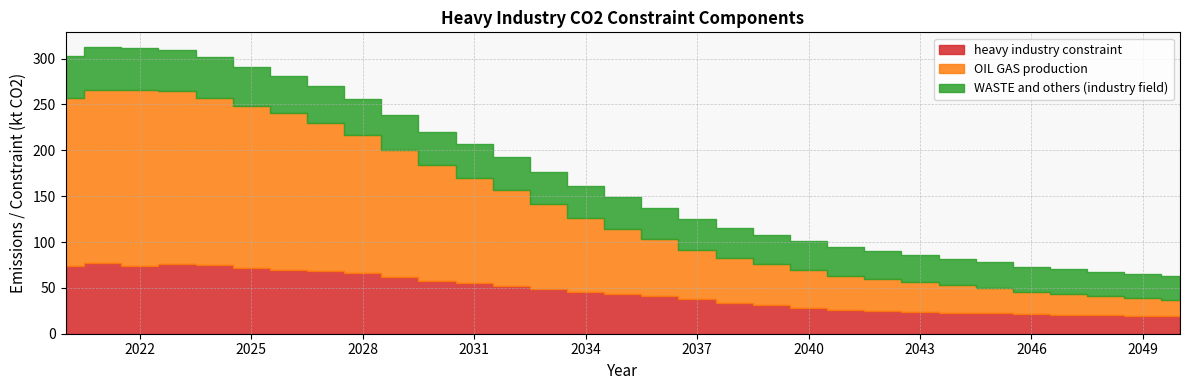

Which series has the widest spread of values?

OIL GAS production